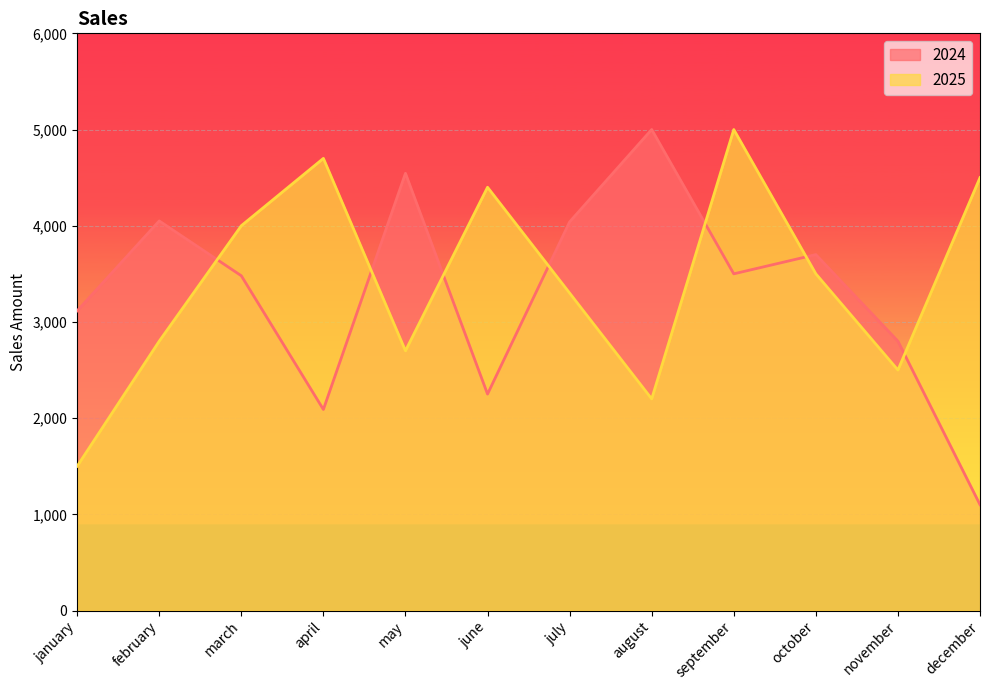

What is the lowest value of the 2025 series?

1500